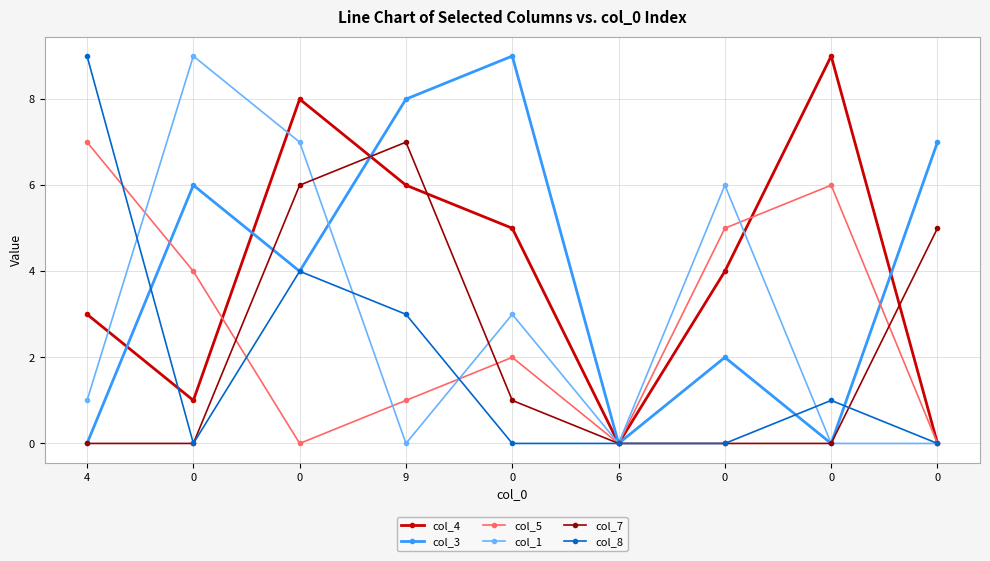

Is it true that col_5 equals -3 at 6?

False